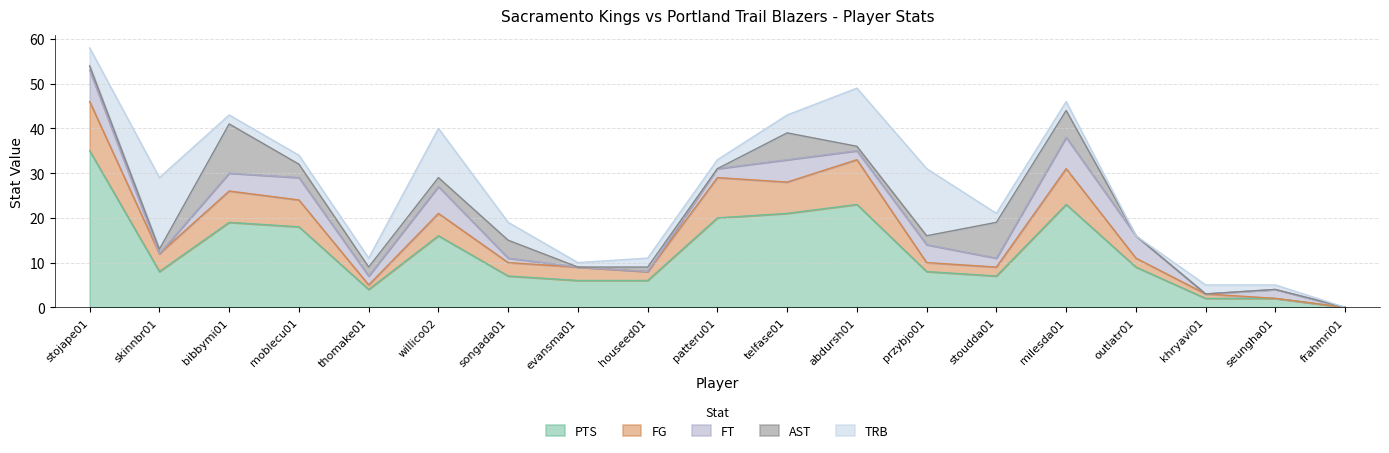

Is the value of TRB at outlatr01 greater than the value of FT at houseed01?

No